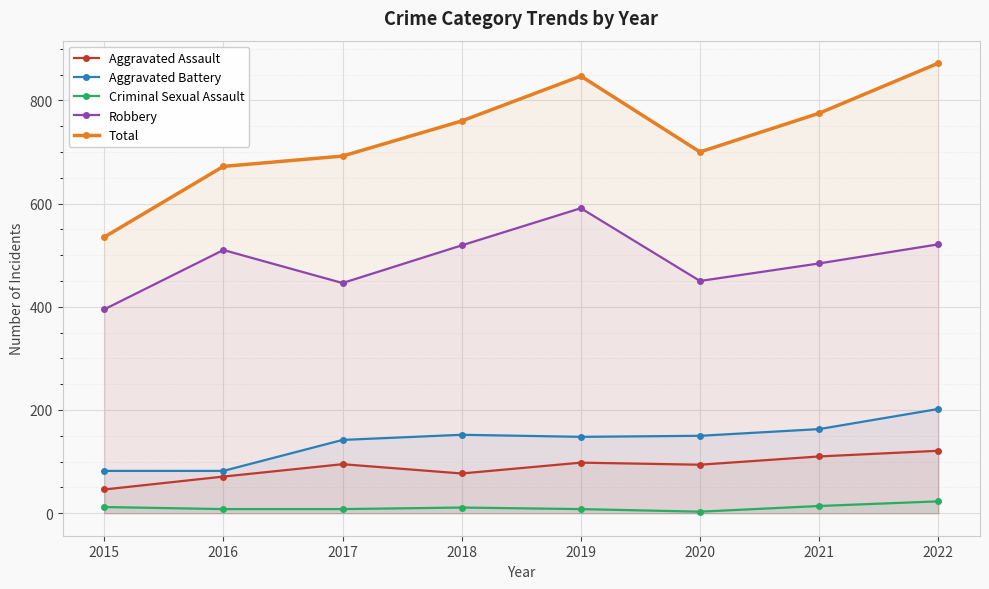

Where does the Criminal Sexual Assault series first go above 11?

2015